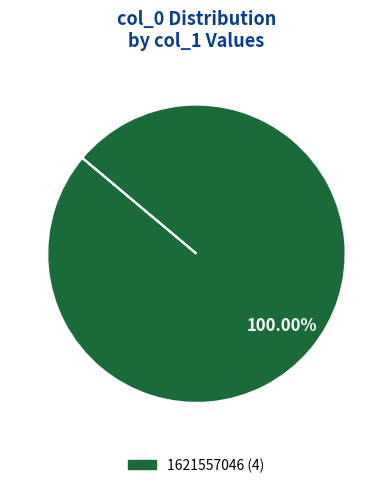

Does any single category account for the majority?

Yes